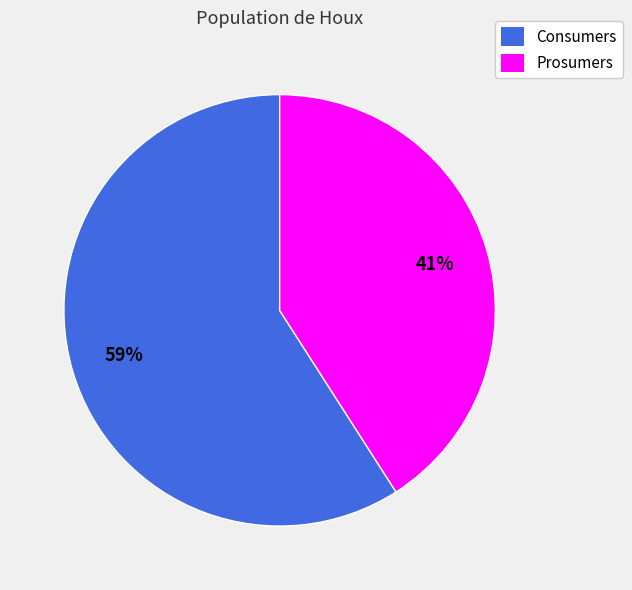

Approximately how many times larger is the value at Prosumers compared to Consumers?

0.7